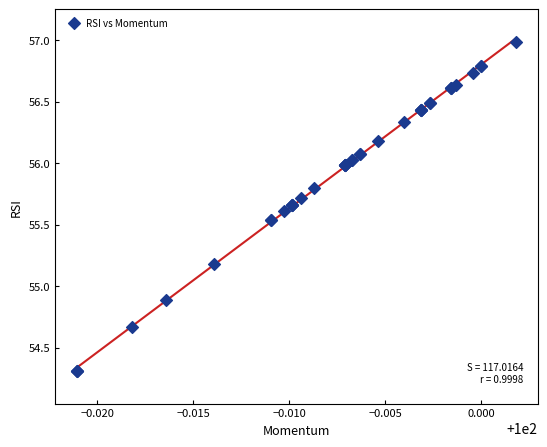

What Y value in the scatter plot is closest to 55?

54.9